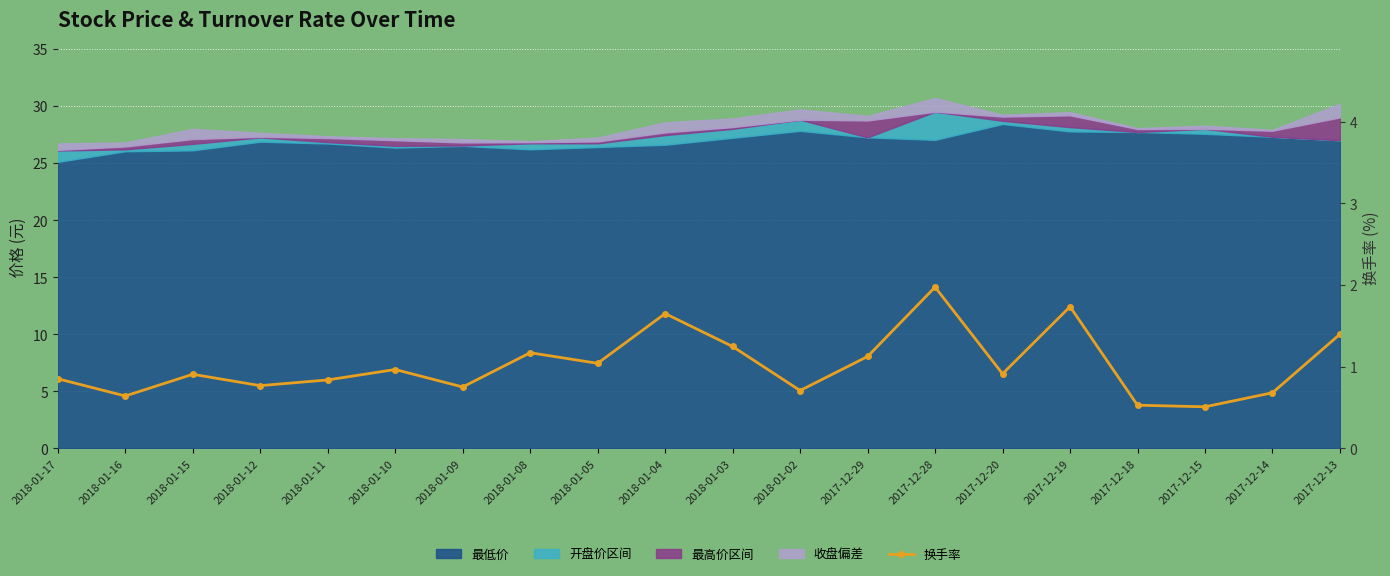

How many interior local valleys (lower than both neighbors) does the data have?

7